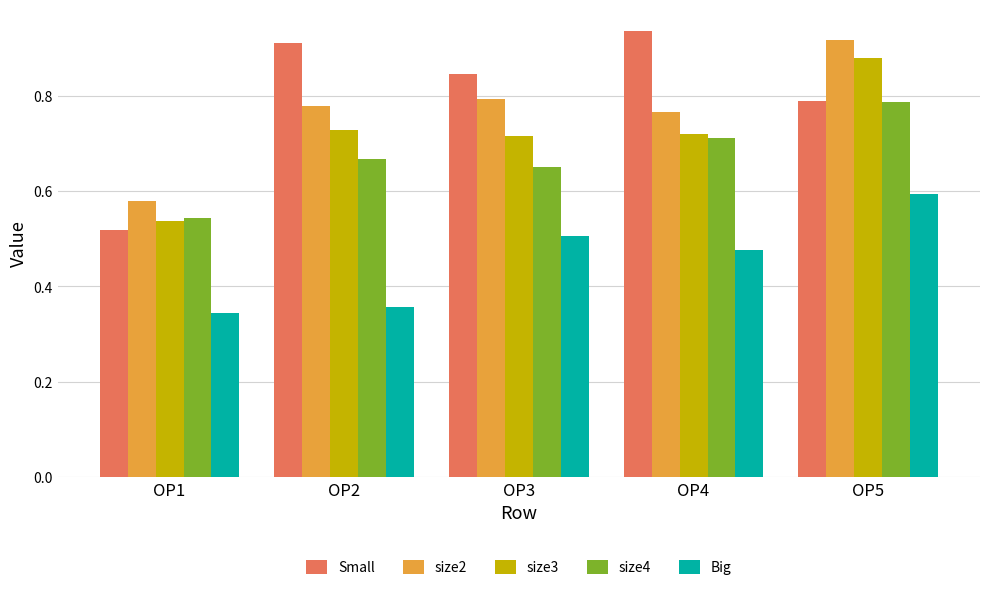

Is it true that Big equals 0.5 at OP4?

True